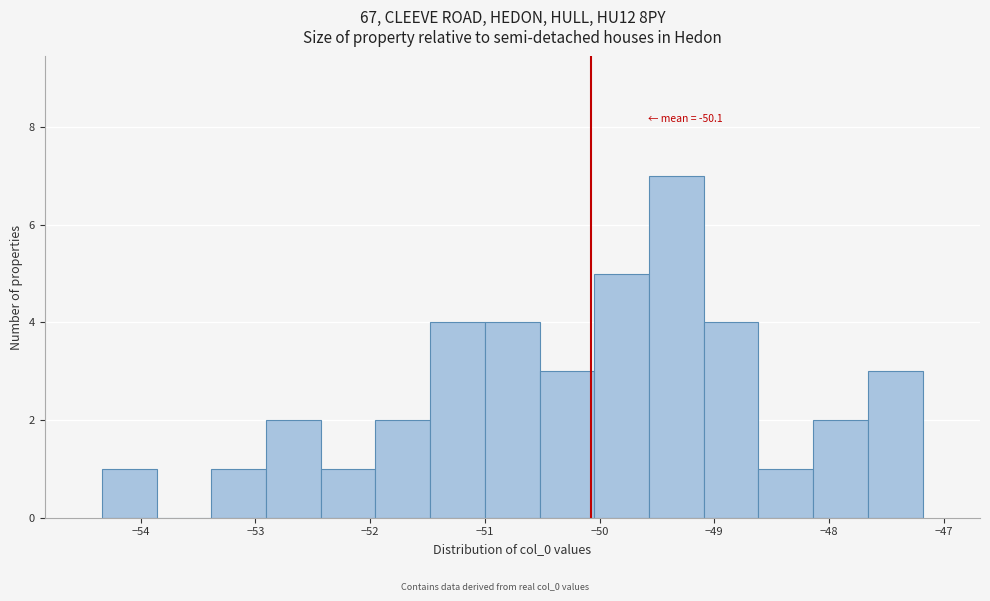

Over which range of the x-axis is the bar tallest?

-49.6 to -49.1